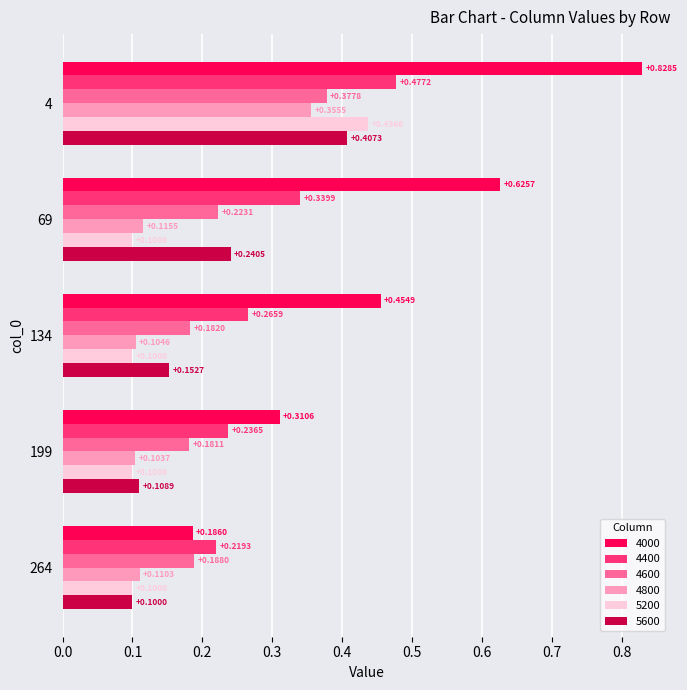

List the series in order of their peak value, lowest first.

4800, 4600, 5600, 5200, 4400, 4000